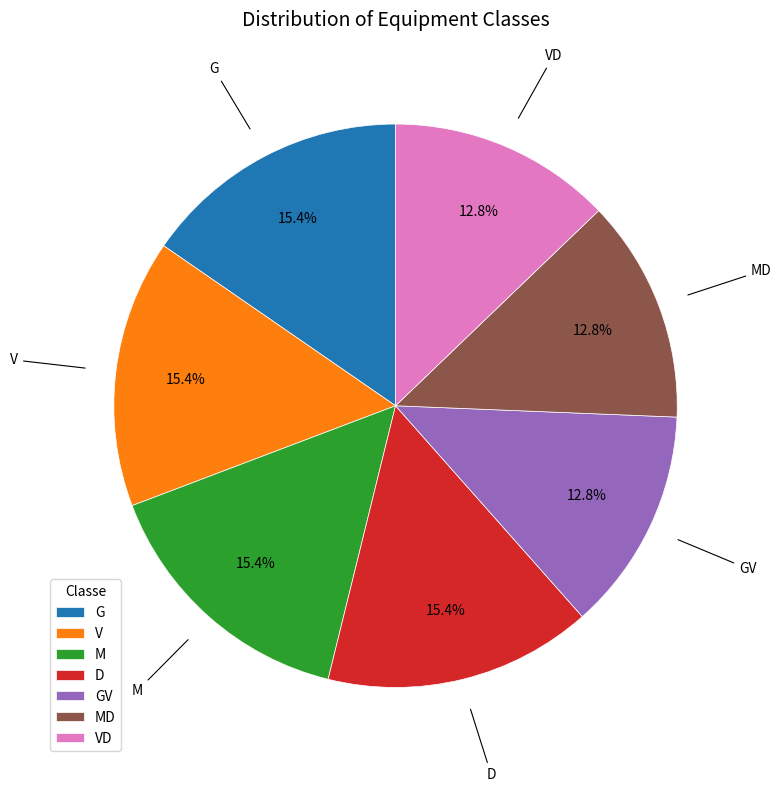

How many slices are in this pie chart?

7